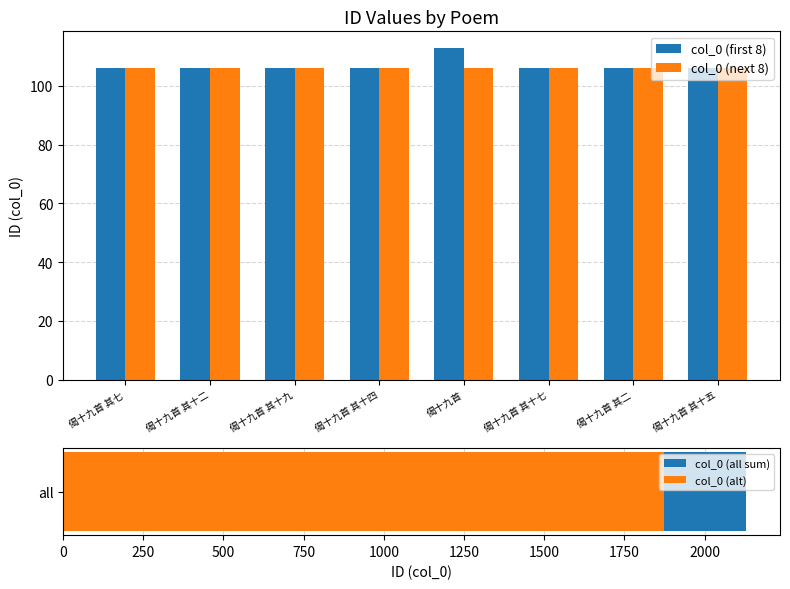

Which series changed the most between 偈十九首 其十二 and 偈十九首 其二?

col_0 (first 8)